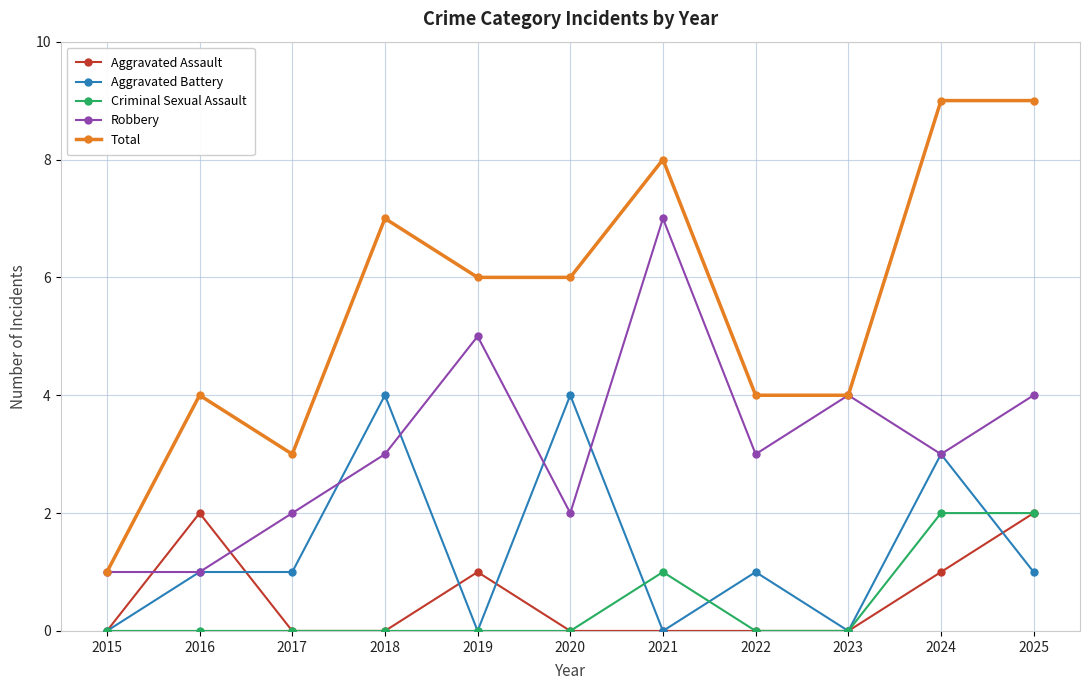

True or false: Aggravated Battery and Total cross at least once.

False